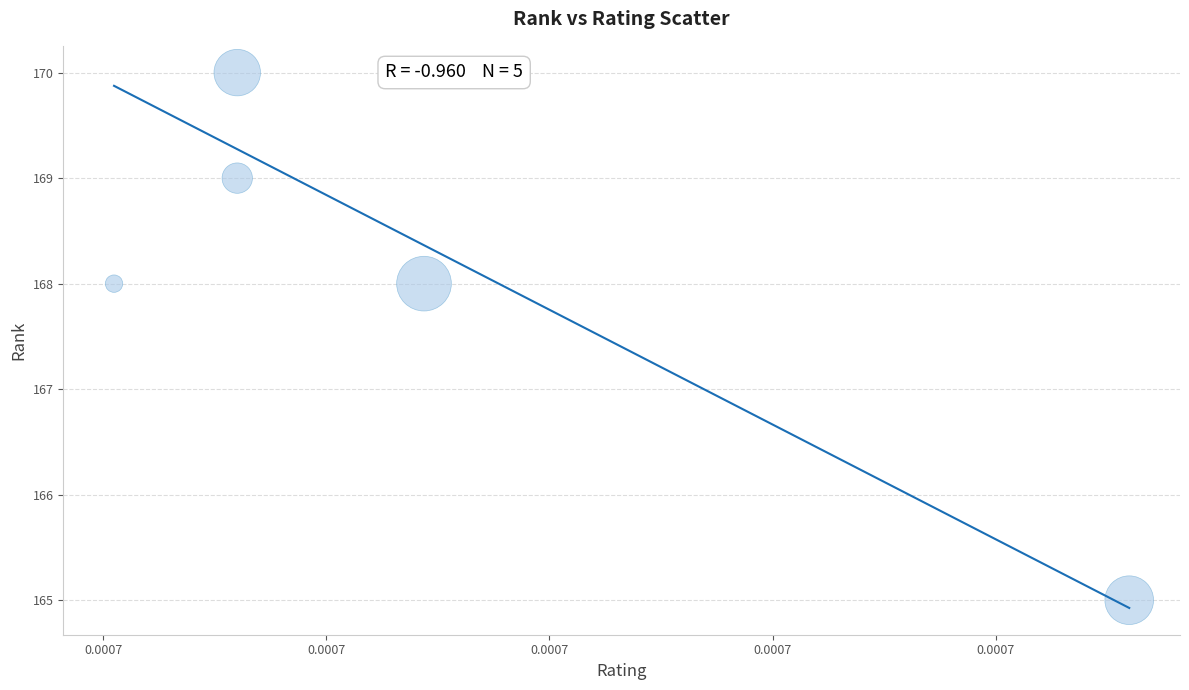

What is the range of Y values (max minus min)?

5